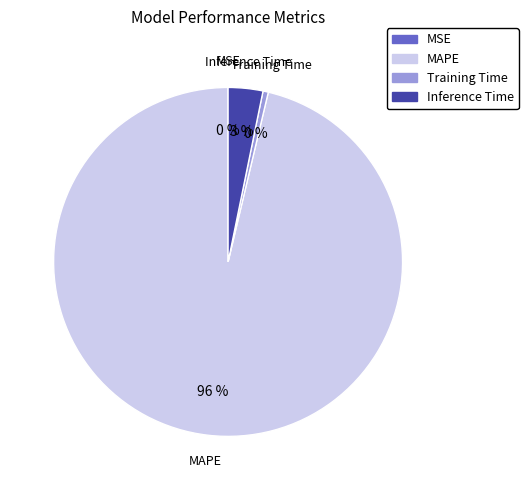

Is the sum of Training Time and Inference Time greater than half?

No